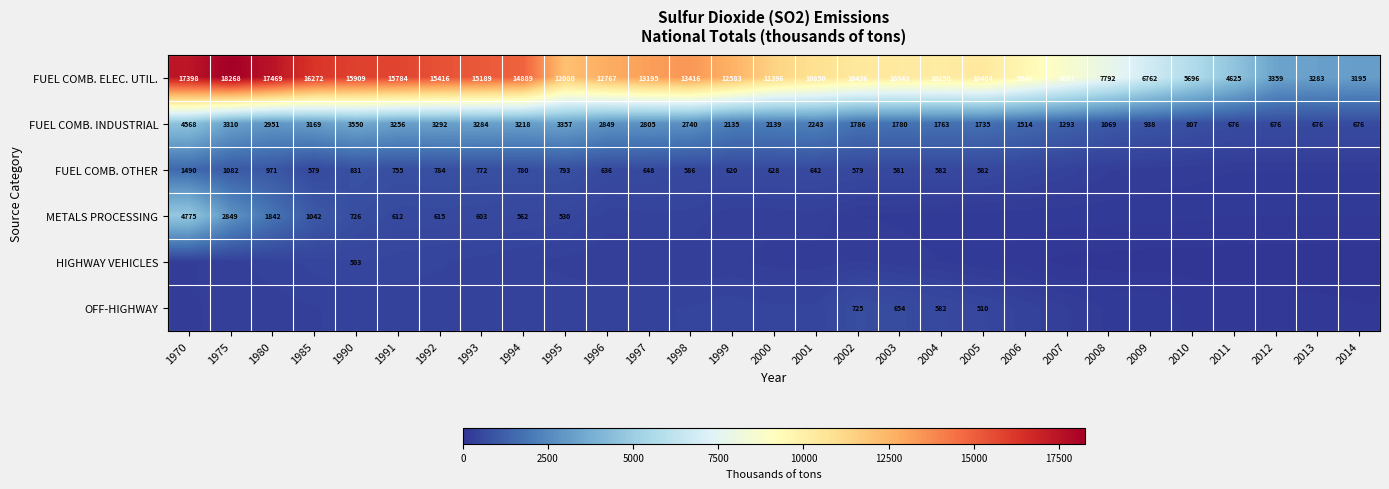

List the labels in order of FUEL COMB. ELEC. UTIL. value, largest first.

1975, 1980, 1970, 1985, 1990, 1991, 1992, 1993, 1994, 1998, 1997, 1996, 1999, 1995, 2000, 2001, 2002, 2005, 2003, 2004, 2006, 2007, 2008, 2009, 2010, 2011, 2012, 2013, 2014